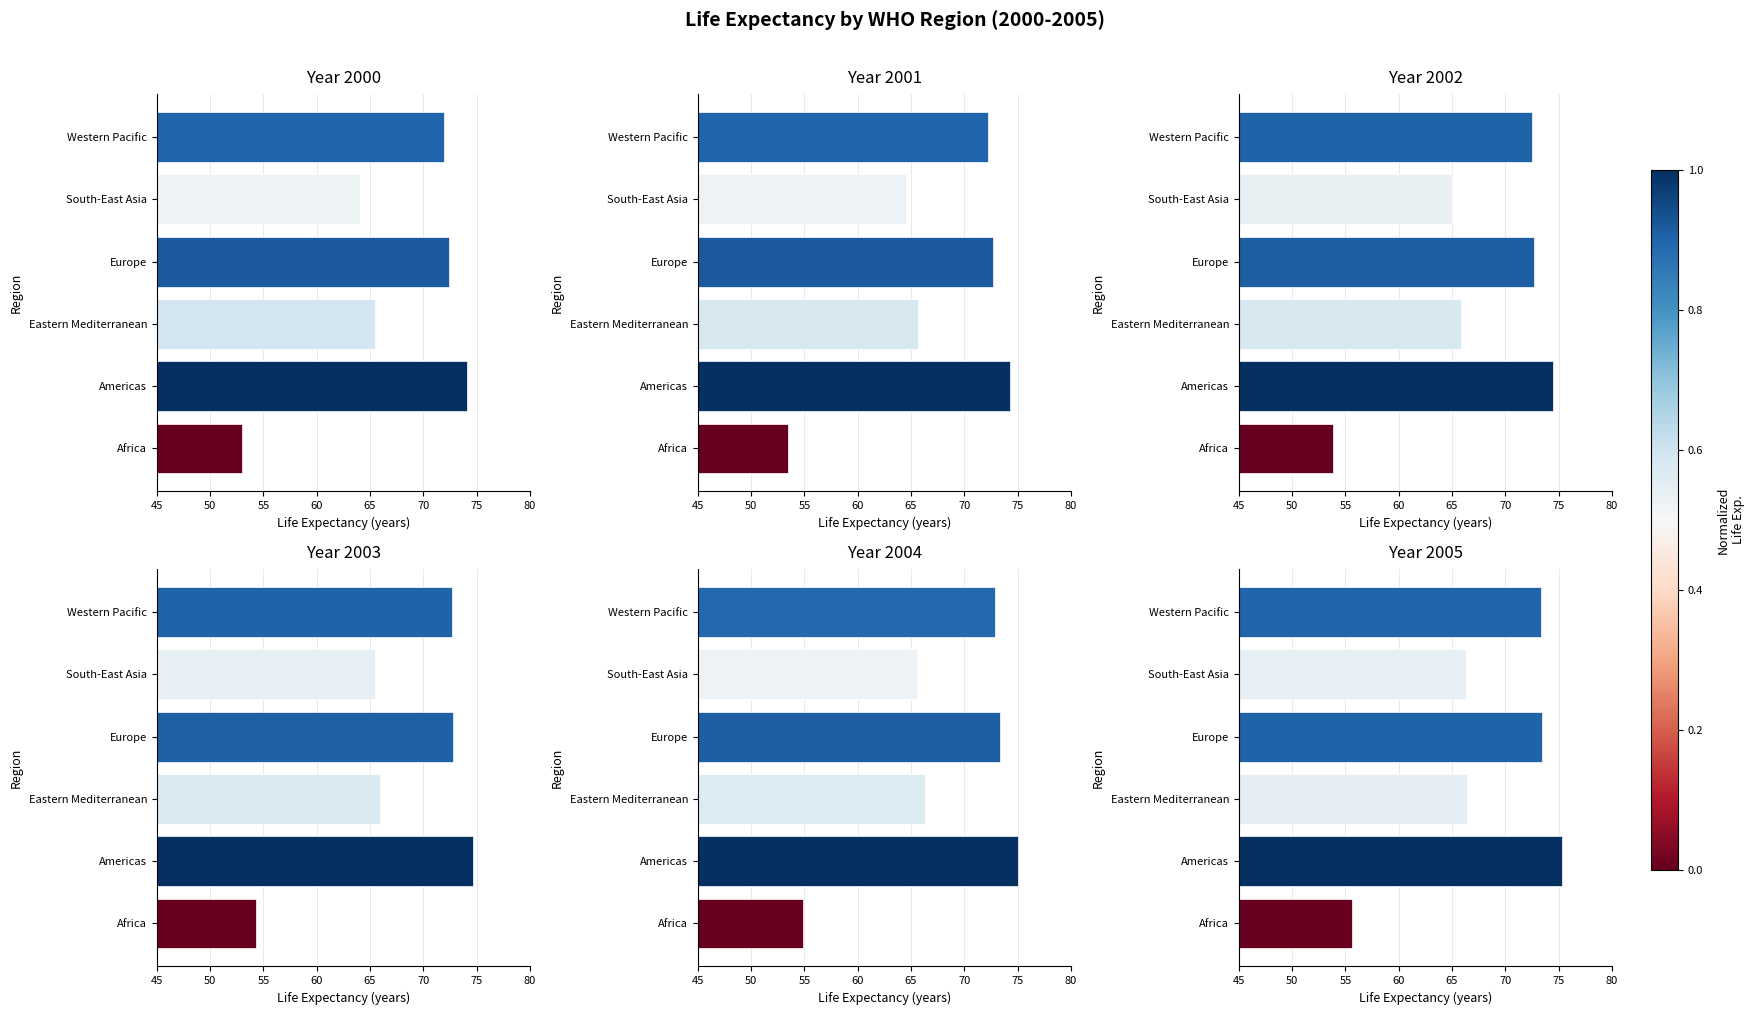

Where does the 2004 series first go above 72?

Americas